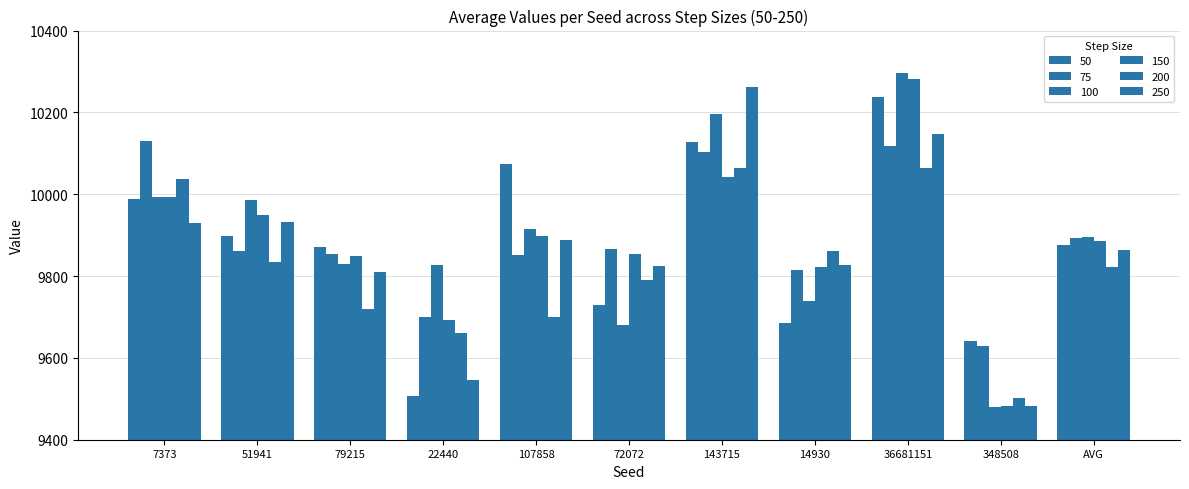

What position from the right is 51941?

10